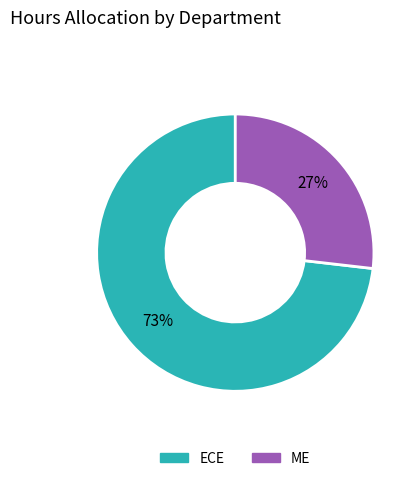

Approximately how many times larger is the value at ECE compared to ME?

2.7